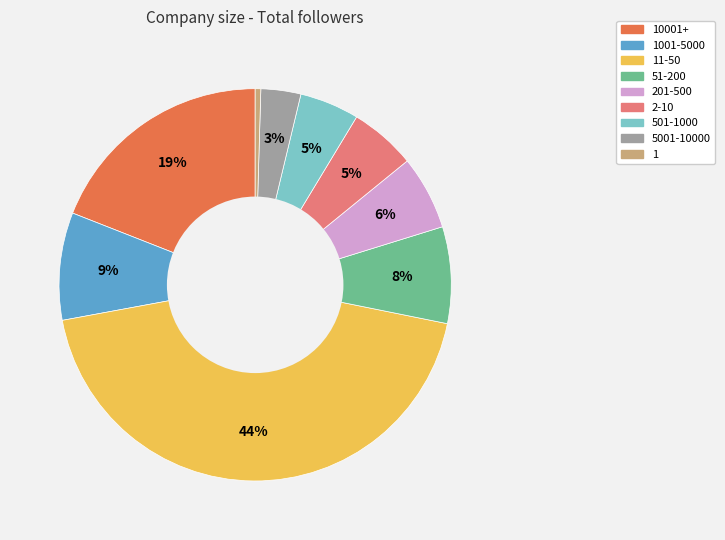

Which category has the biggest portion of the pie?

11-50